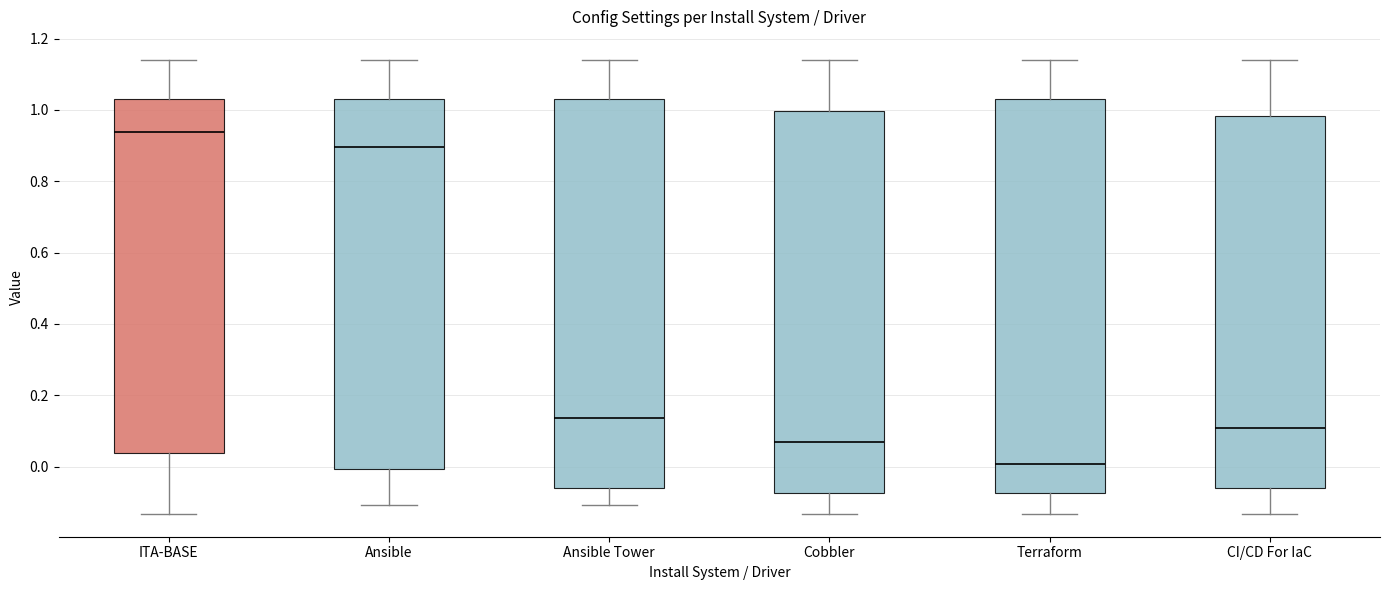

Where is the upper edge of the box for CI/CD For IaC on the y-axis? The values are not printed on the chart, so give them approximately, as read against the axis.

0.98